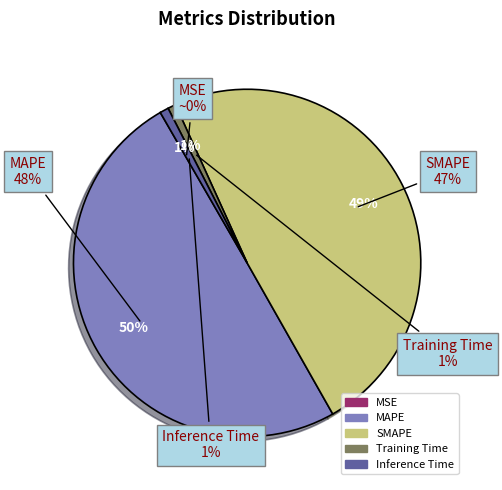

Count the number of slices in the pie.

5